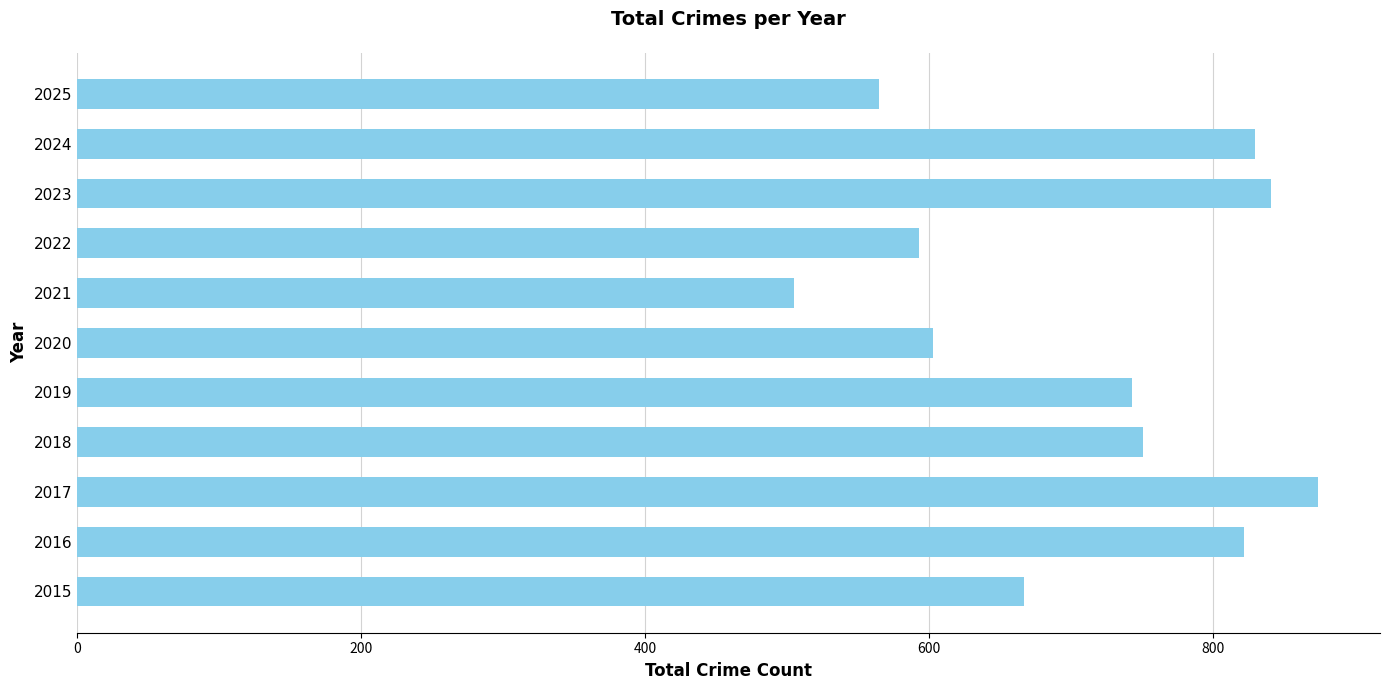

The value at 2018 is 751. True or false?

True